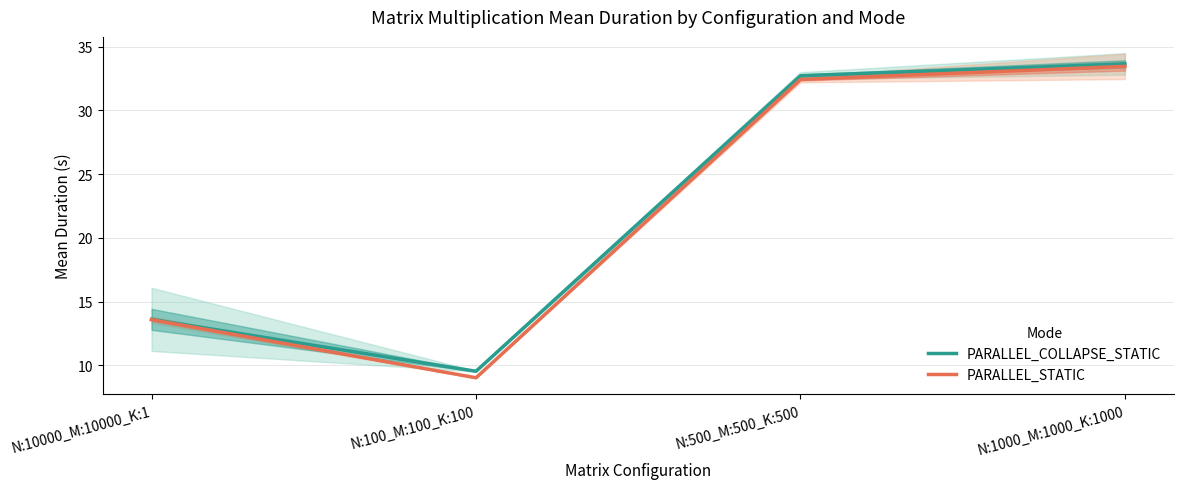

How many lines are shown in the chart?

2